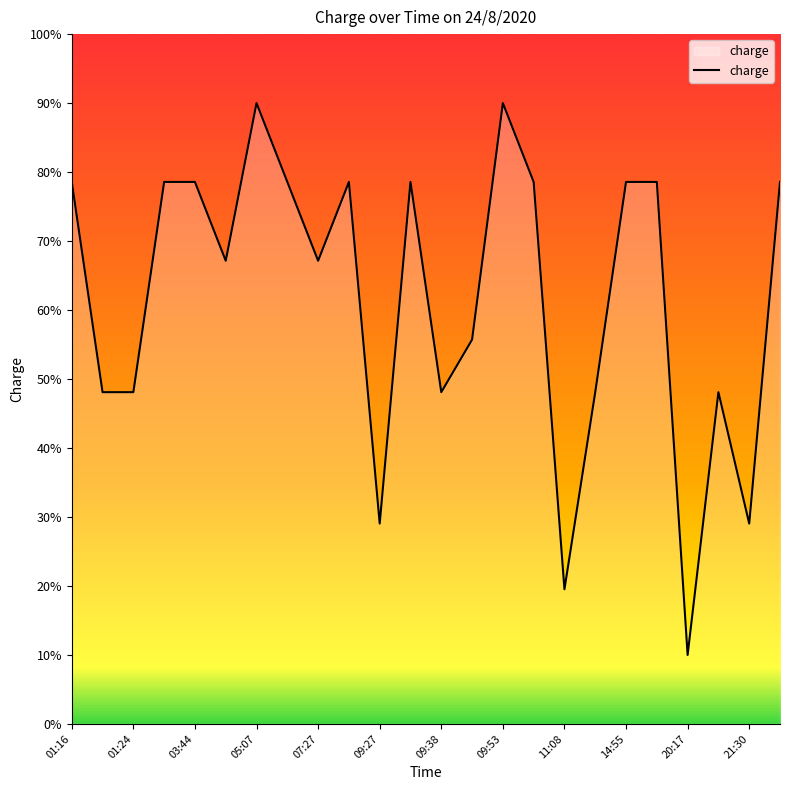

What is the difference between the maximum and minimum values?

80.0